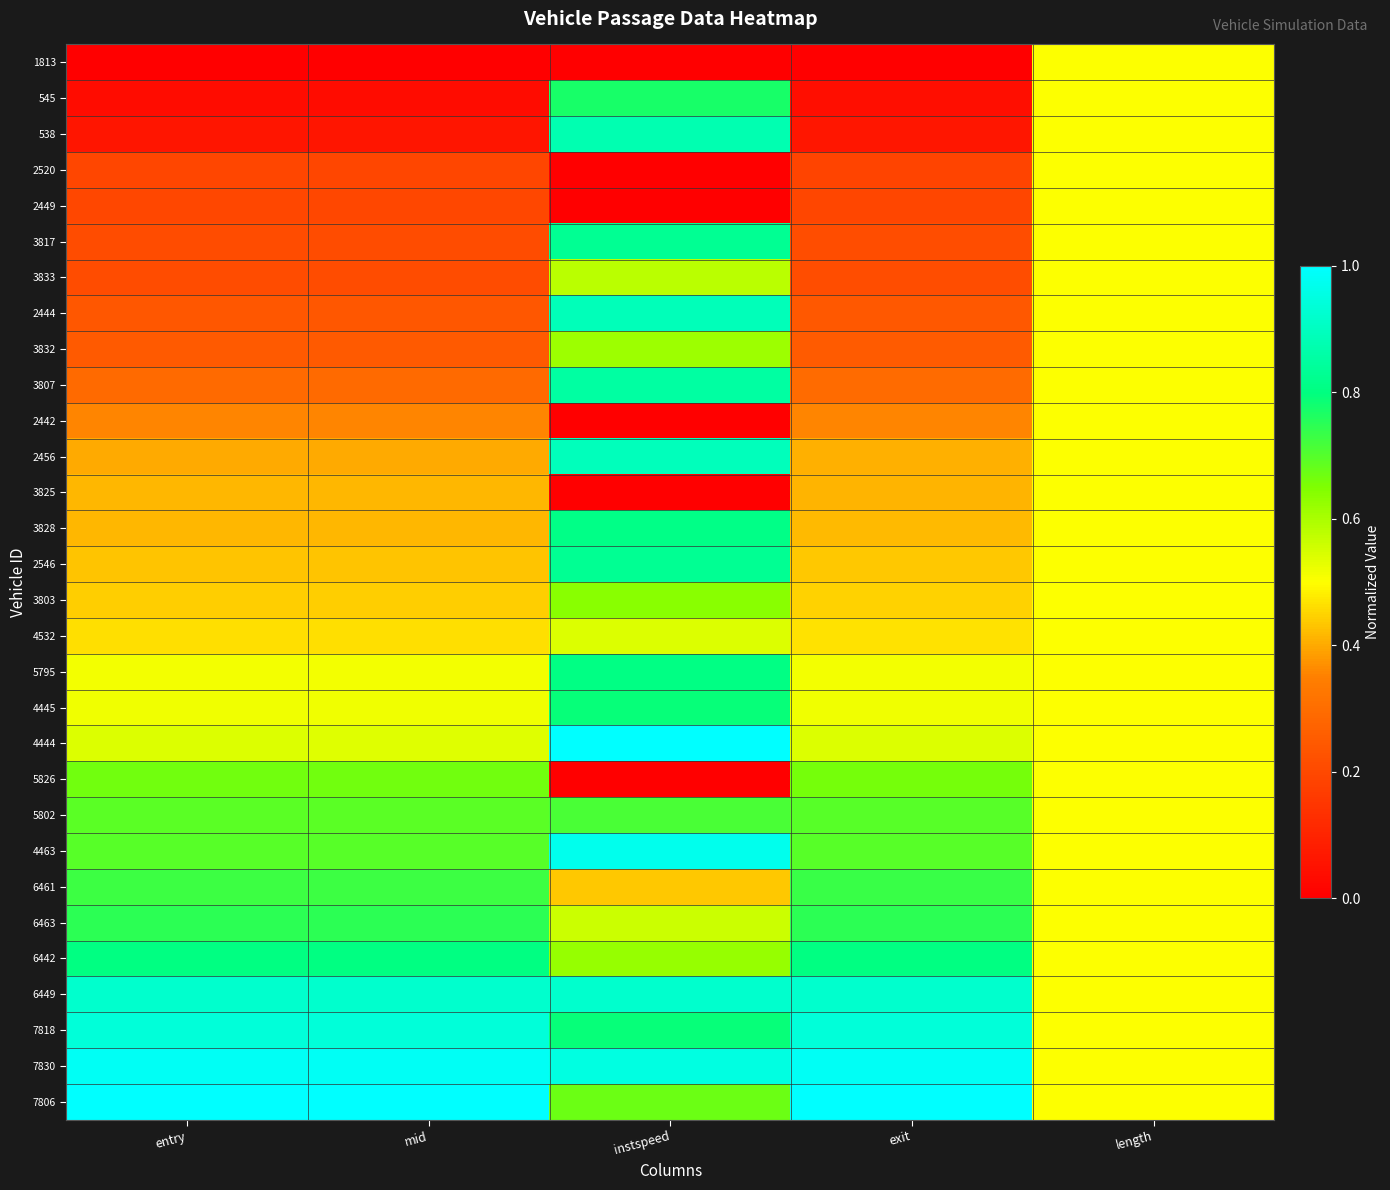

Which has a higher value, mid or exit?

mid